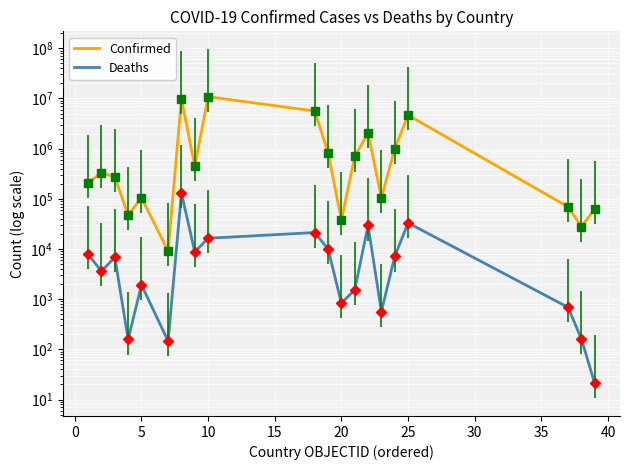

True or false: Deaths and Confirmed intersect in this chart.

False